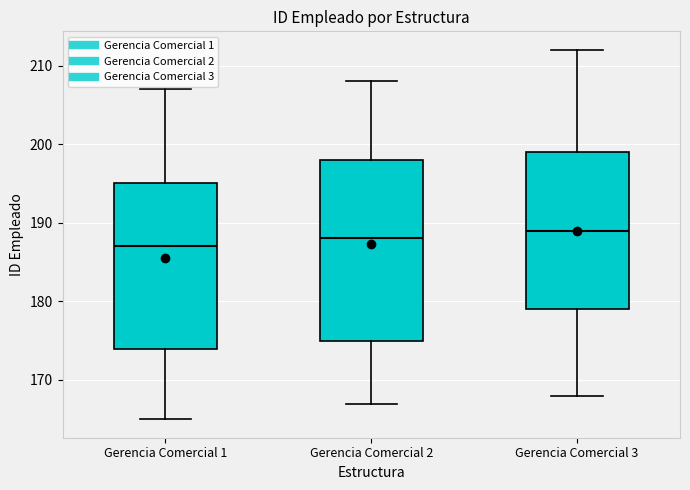

Reading left to right, transcribe this box plot: for each box, give where its median line is, the range the box spans, and where its two whiskers end, as read against the y-axis. The values are not printed on the chart, so give them approximately, as read against the axis.

Gerencia Comercial 1: median 187, box 174 to 195, whiskers 165 to 207
Gerencia Comercial 2: median 188, box 175 to 198, whiskers 167 to 208
Gerencia Comercial 3: median 189, box 179 to 199, whiskers 168 to 212